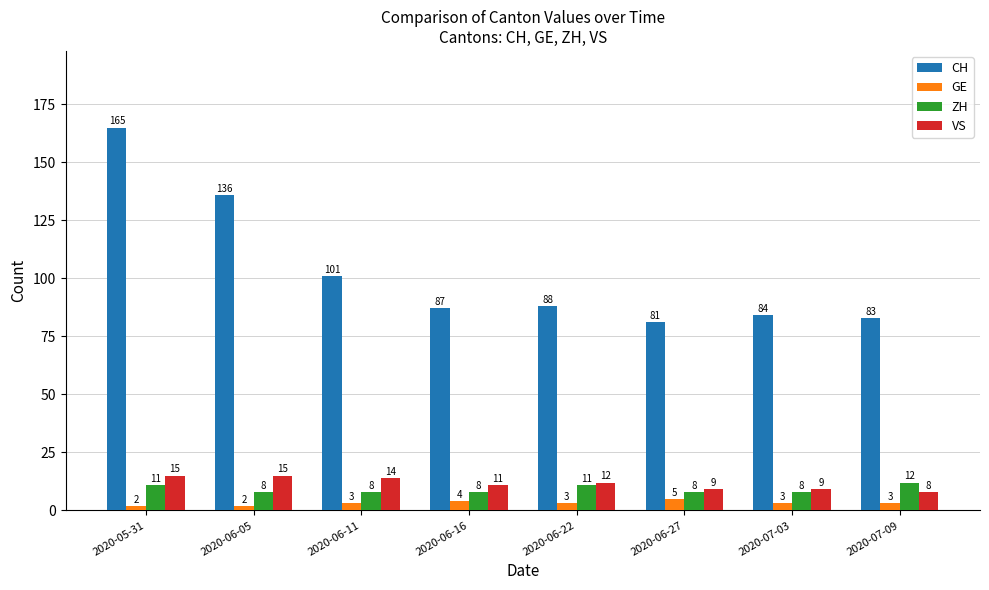

What is the difference between the maximum and minimum values in the CH series?

84